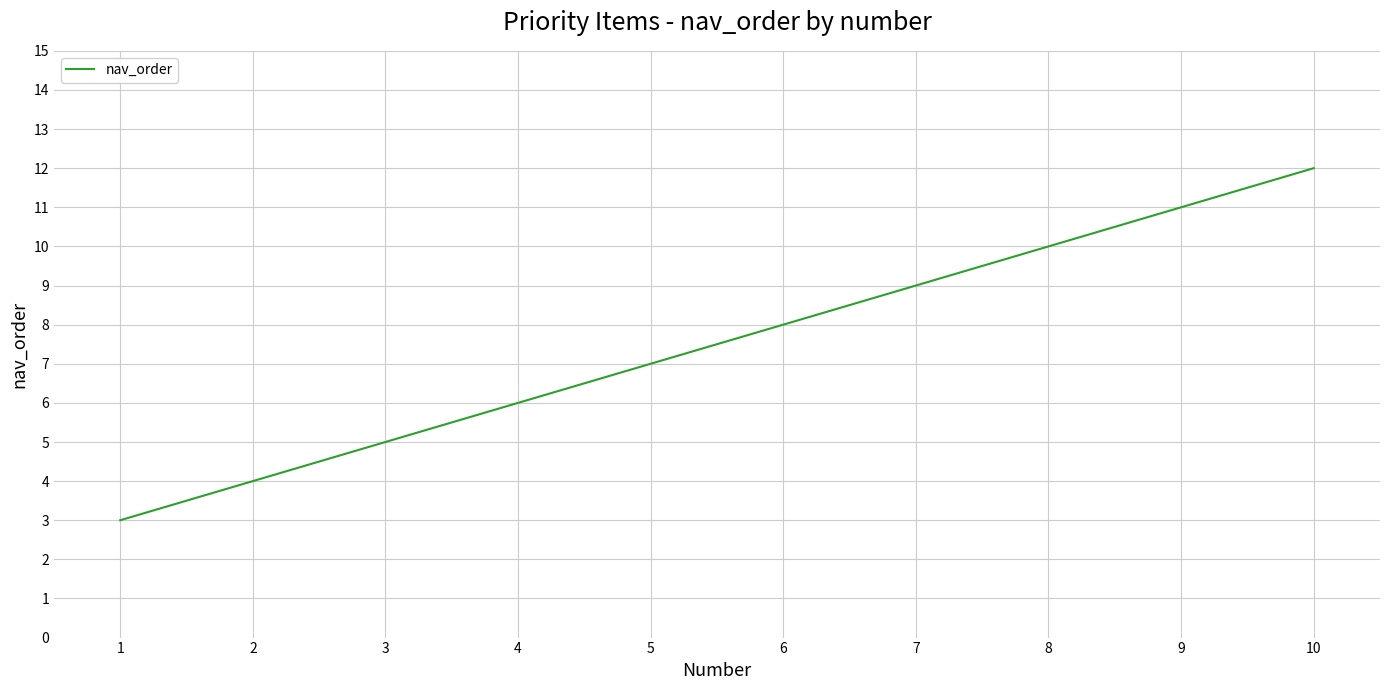

What is the change in value from 2 to 3?

+1